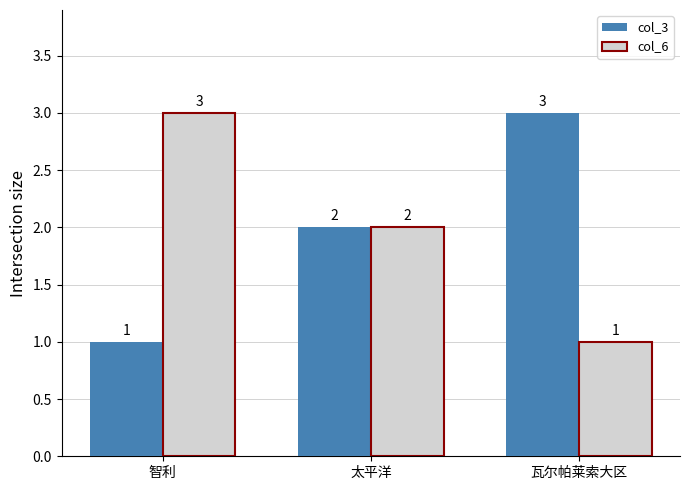

How many categories are shown in the chart?

3